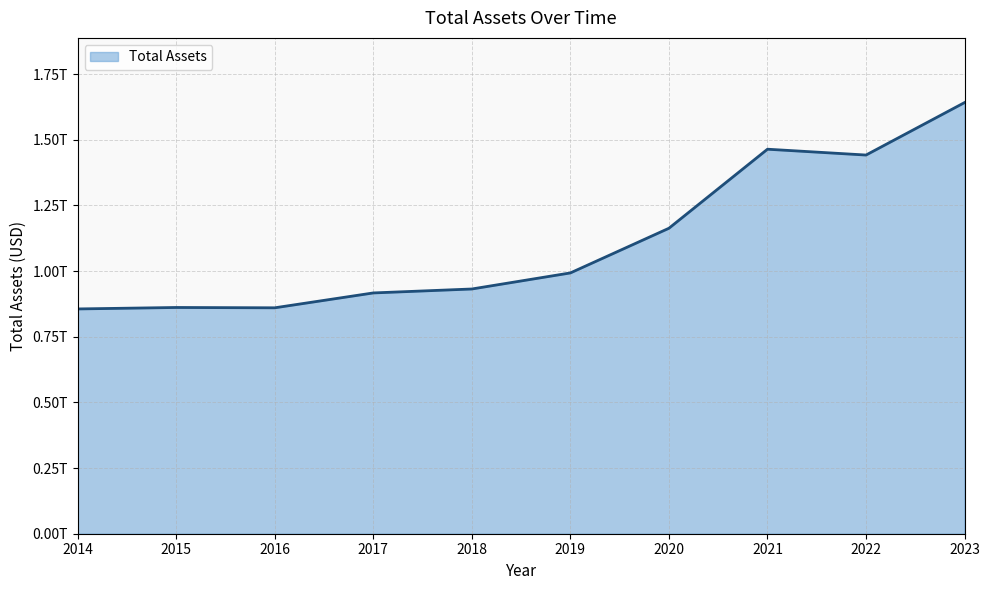

Does the chart display data point markers on the line(s)?

No